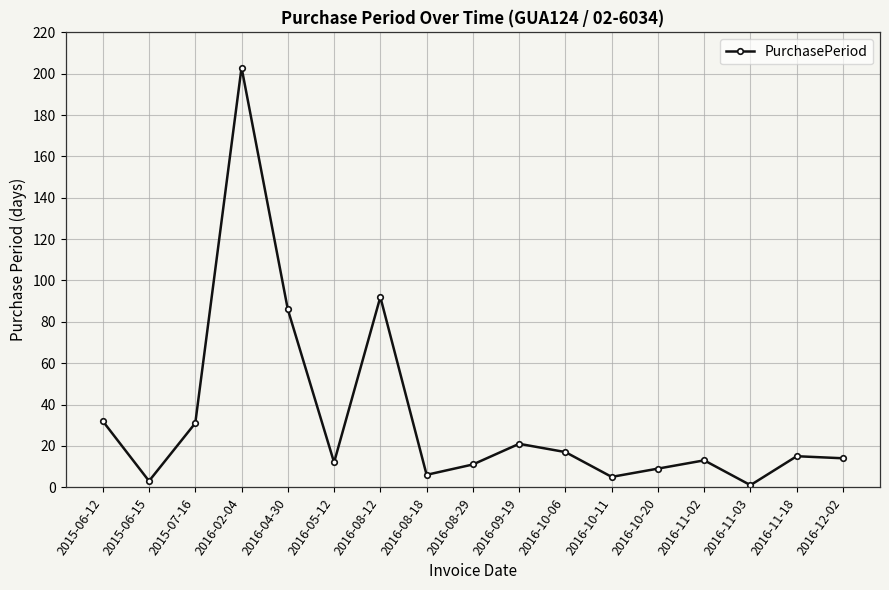

What is the sum of all values?

571